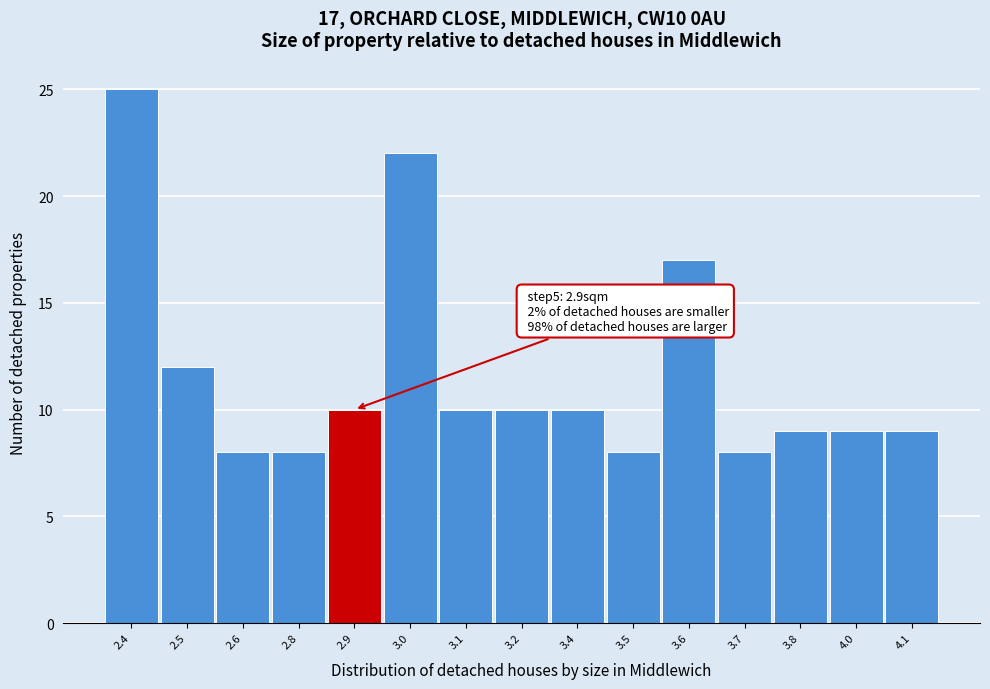

Reading left to right, what are all the values shown in this chart?

2.4=25	2.5=12	2.6=8	2.8=8	2.9=10	3.0=22	3.1=10	3.2=10	3.4=10	3.5=8	3.6=17	3.7=8	3.8=9	4.0=9	4.1=9